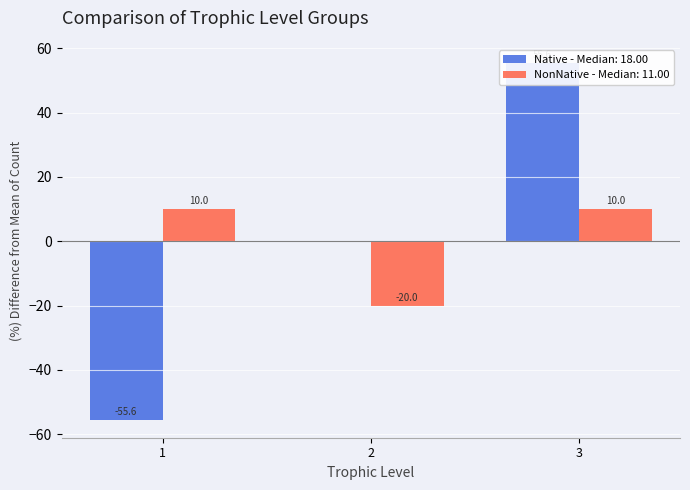

What is the difference between the maximum and minimum values?

111.1